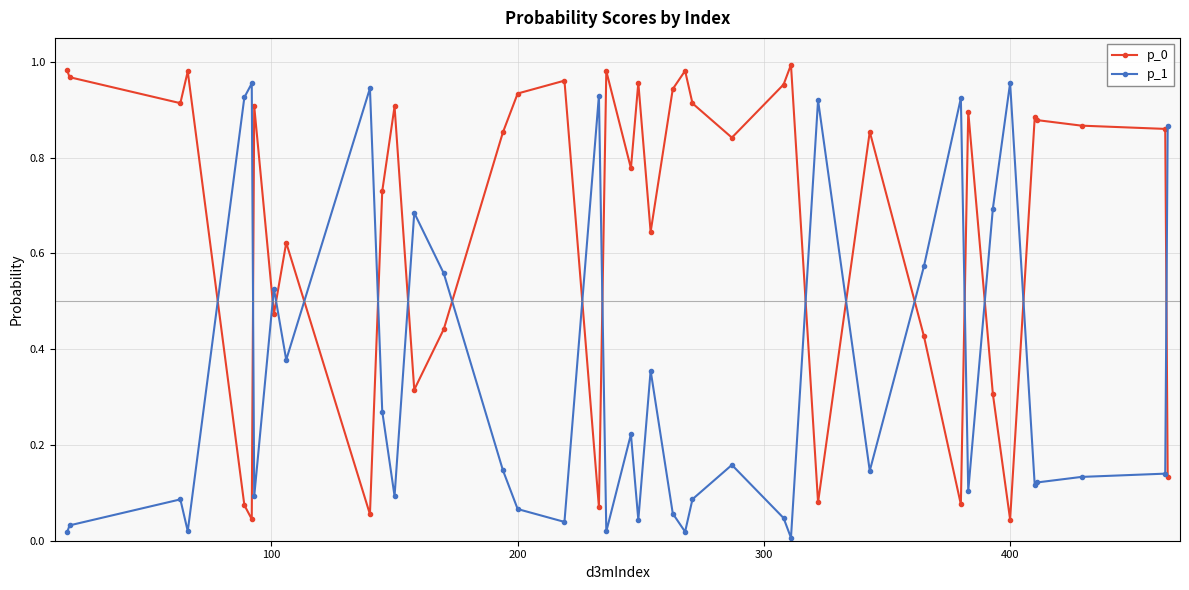

True or false: p_1 has more than 2 interior local peaks.

True